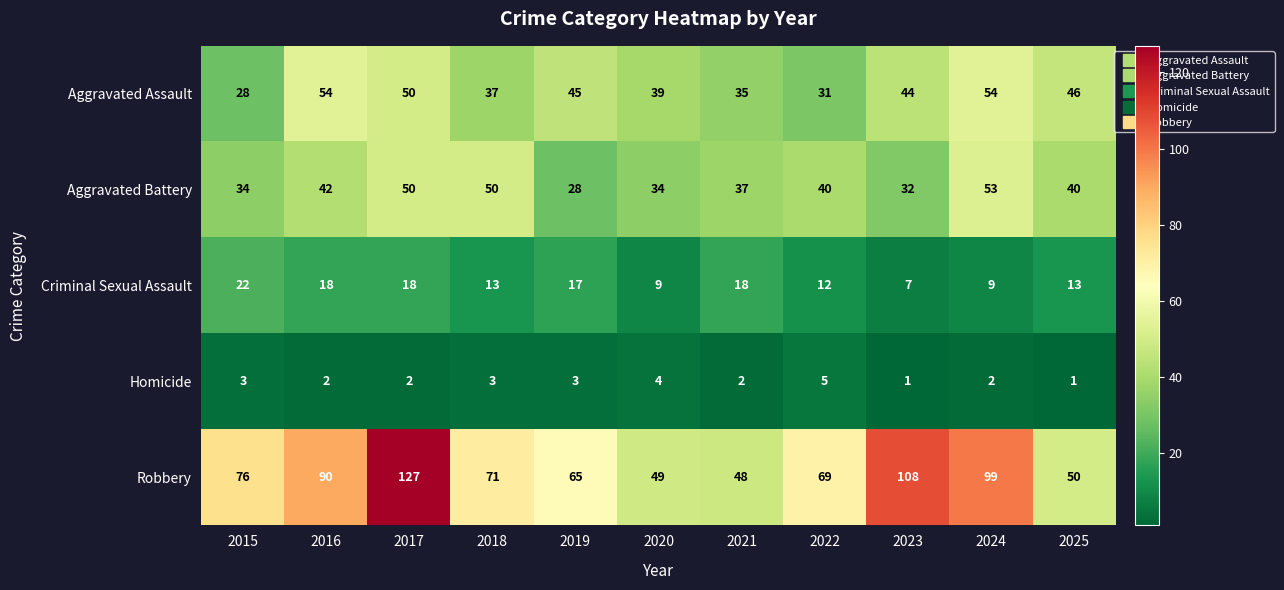

What is the approximate value of Robbery at 2023, to the nearest 10?

110